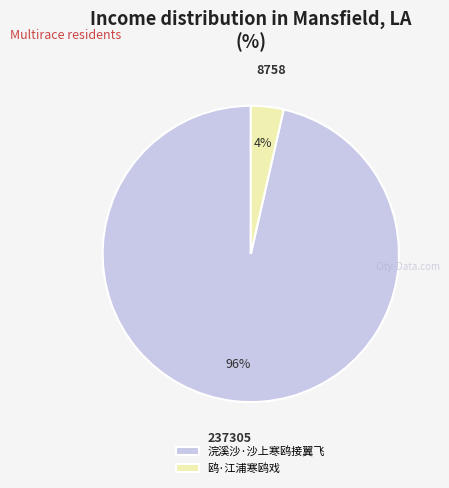

How many segments does this pie chart have?

2